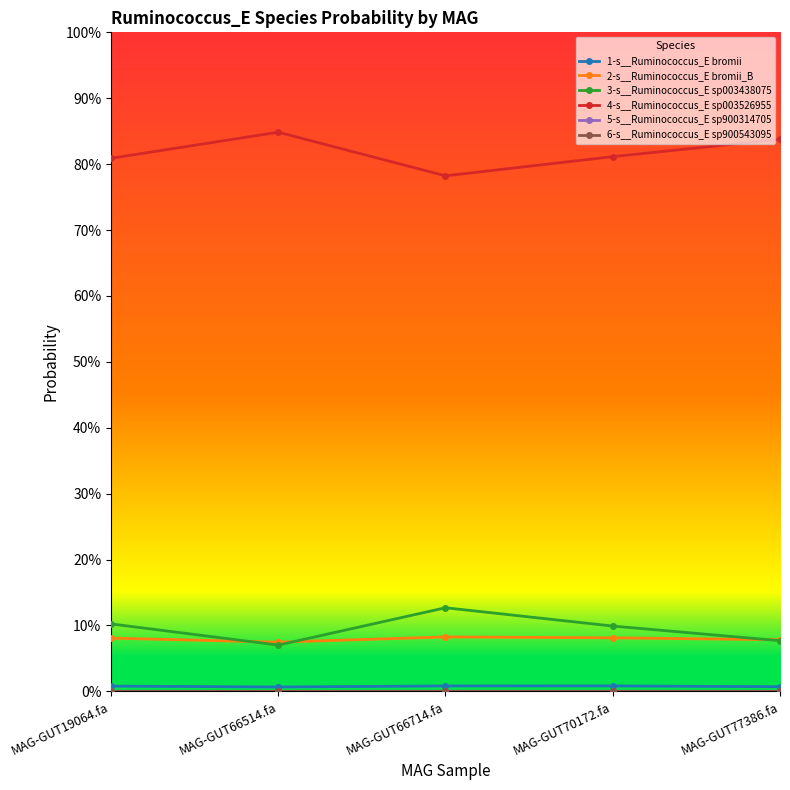

Between MAG-GUT77386.fa and MAG-GUT70172.fa, which is larger?

MAG-GUT70172.fa